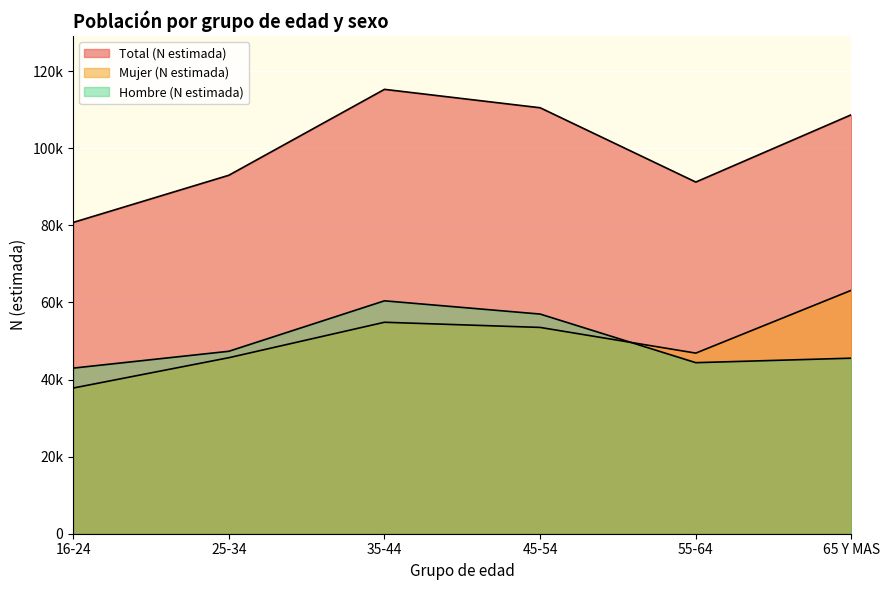

Between which two adjacent categories do Hombre (N estimada) and Mujer (N estimada) first intersect?

45-54 and 55-64